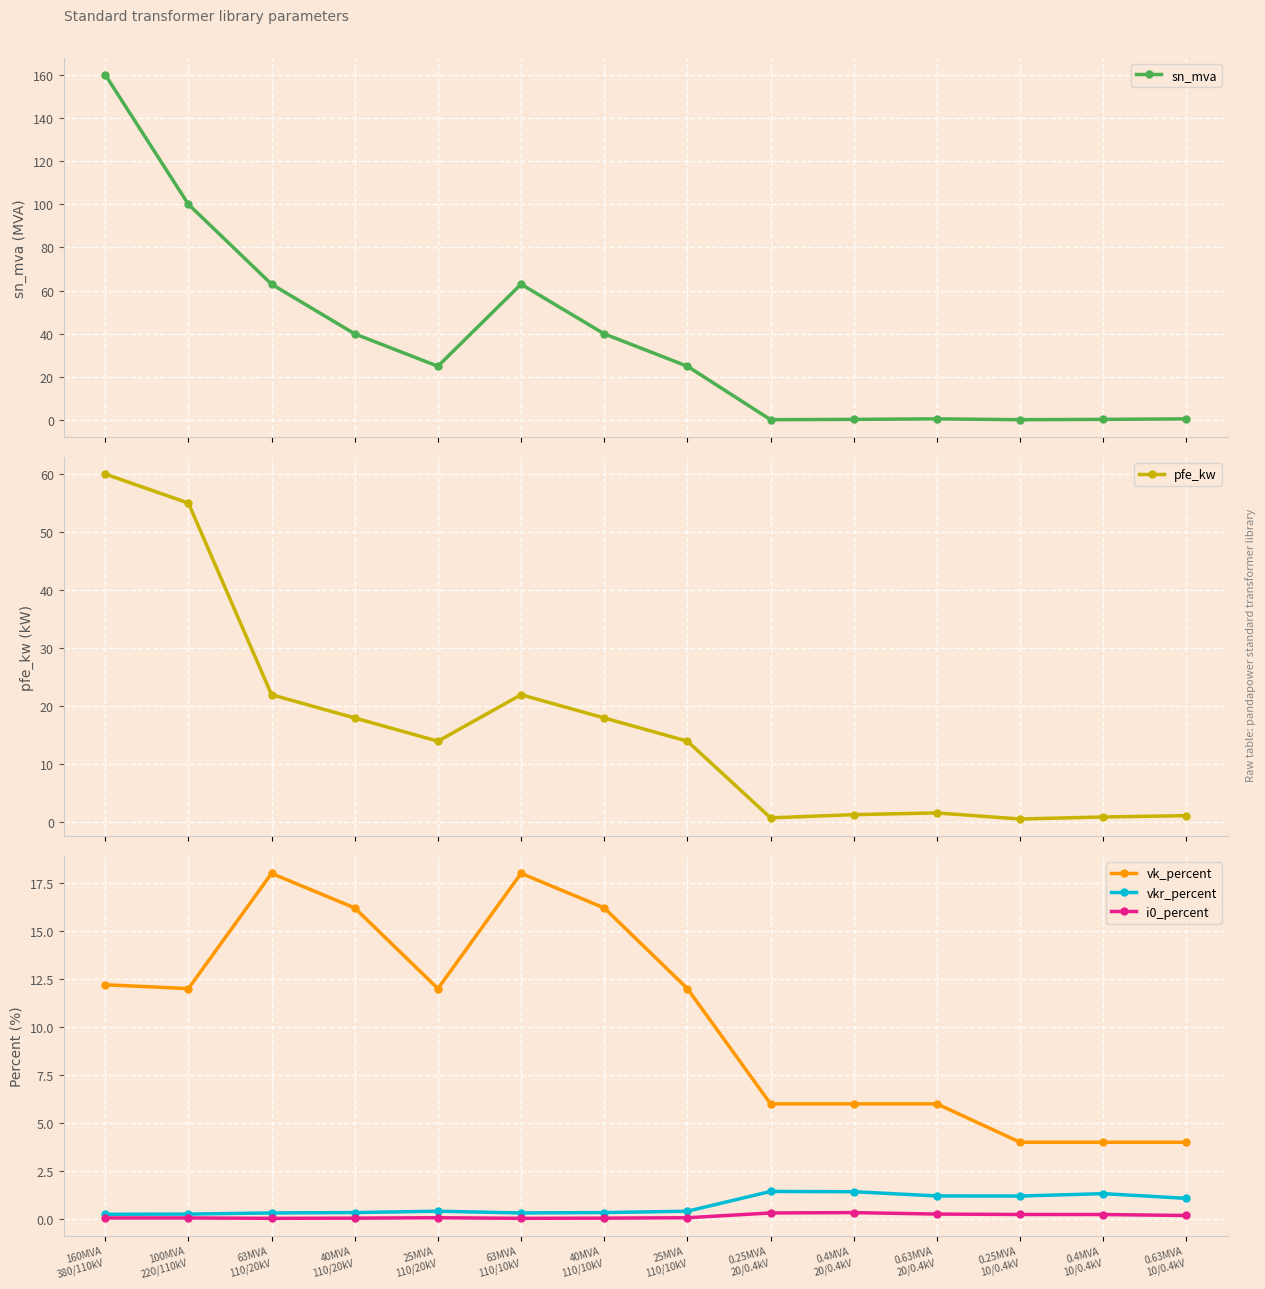

Is this an area chart (filled region under the line)?

No